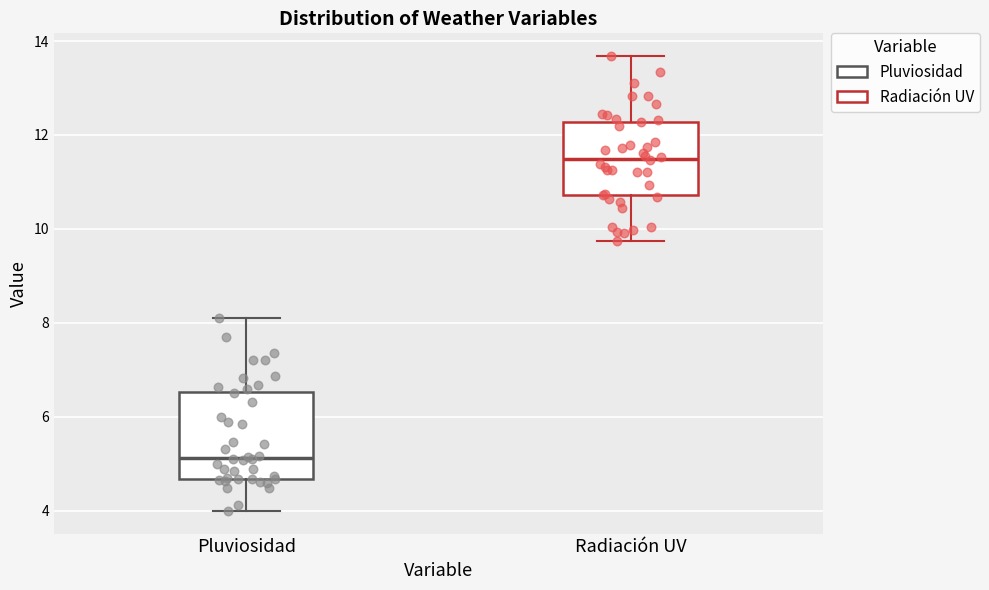

Reading left to right, read every box against the y-axis: the position of its median line, the range the box covers, and the ends of its whiskers. The values are not printed on the chart, so give them approximately, as read against the axis.

Pluviosidad: median 5.2, box 4.6 to 6.6, whiskers 4.0 to 8.0
Radiación UV: median 11.4, box 10.8 to 12.2, whiskers 9.8 to 13.6